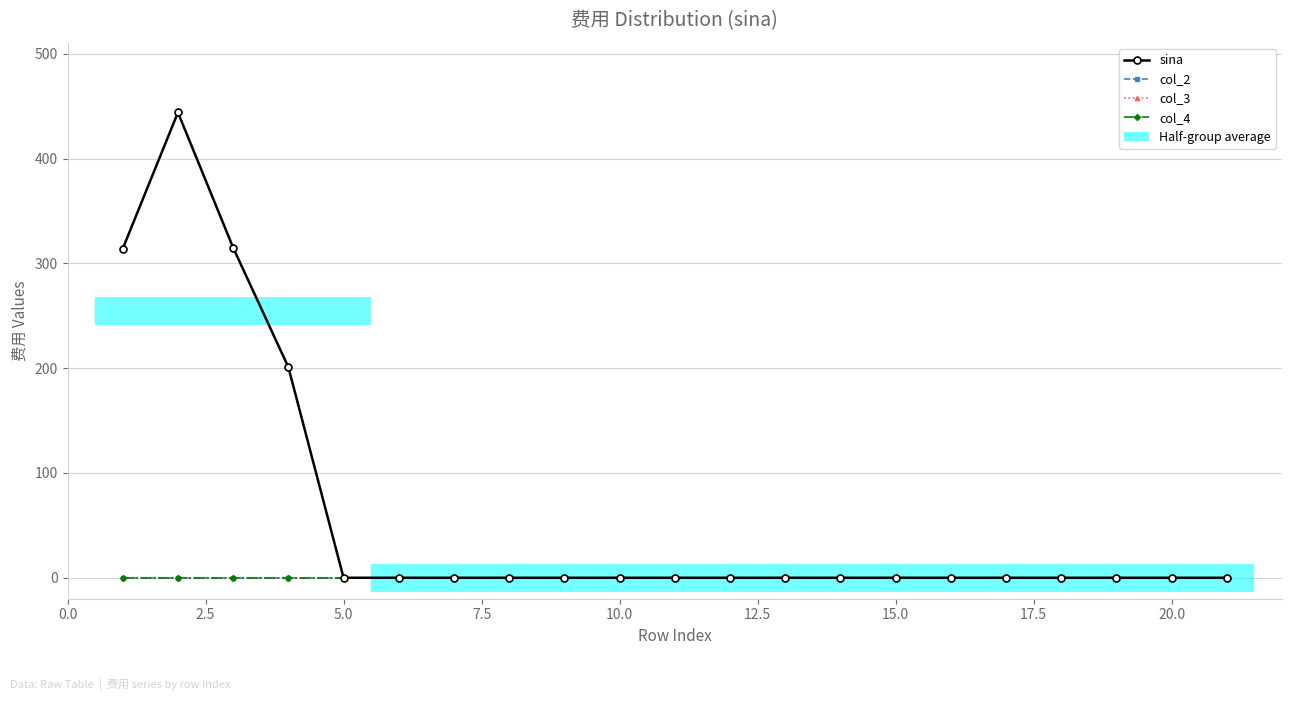

Is the value of col_3 at 15 greater than the value of sina at 10?

No